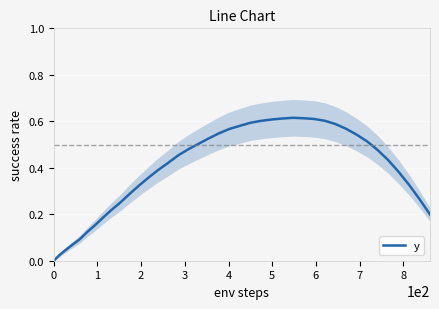

The value of y at 5 is 1.0. True or false?

False